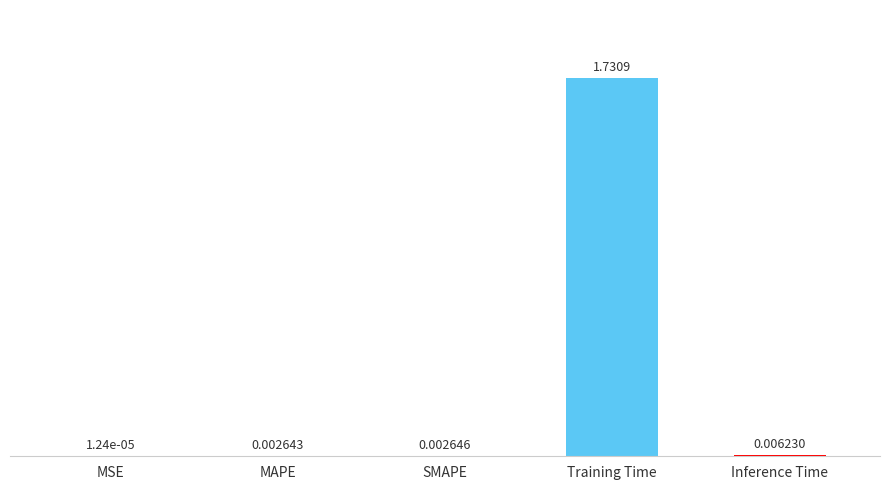

Where is the data nearest to the value 0?

MSE